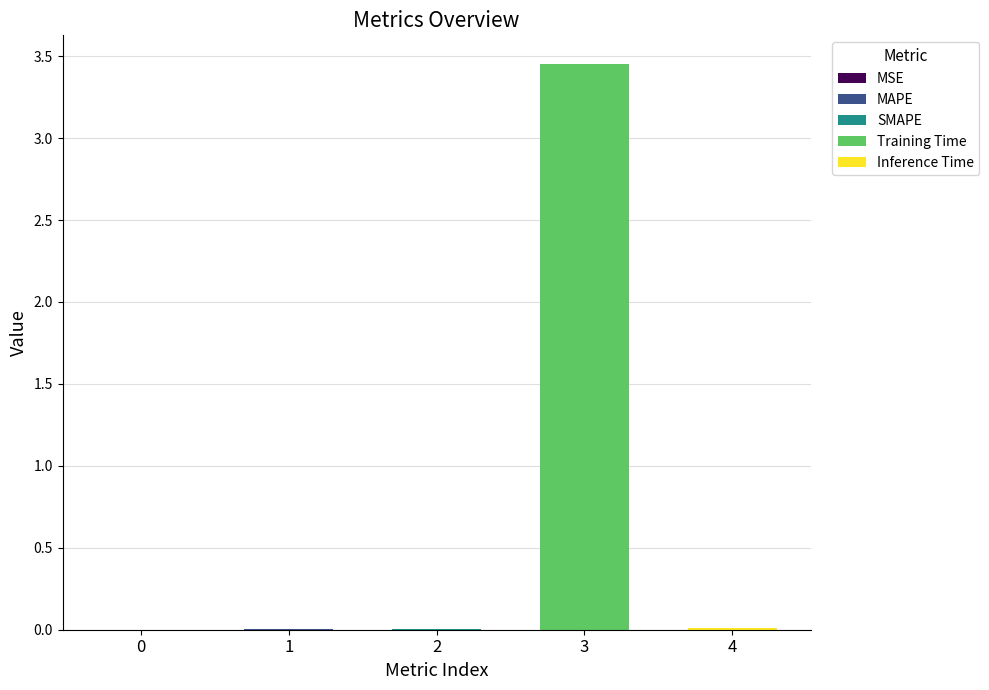

The chart shows a value of 0.0 at 0. True or false?

True